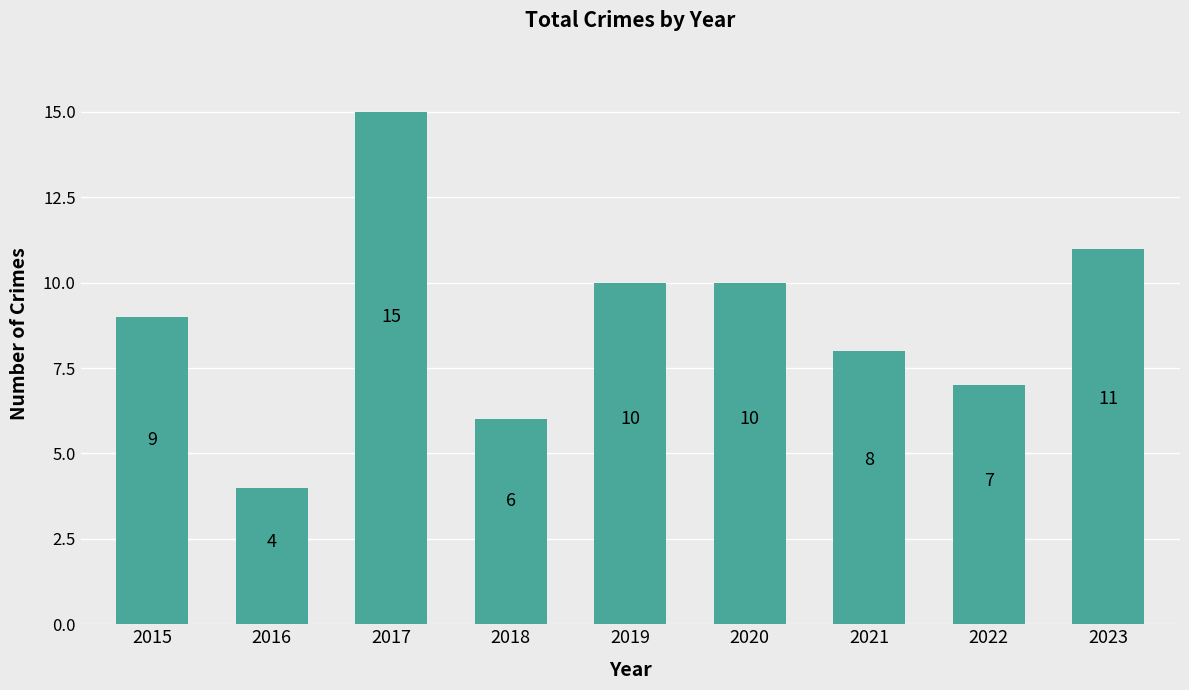

Which has a higher value, 2016 or 2019?

2019